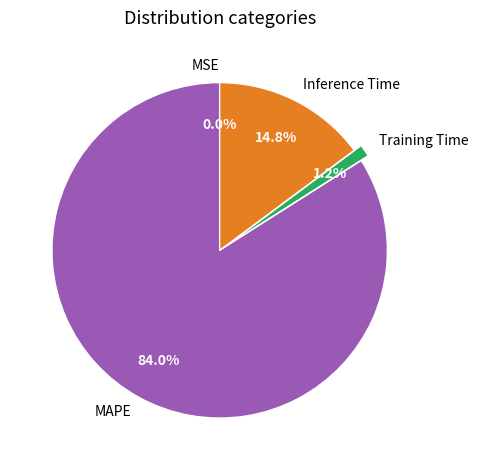

Which slice is the largest?

MAPE